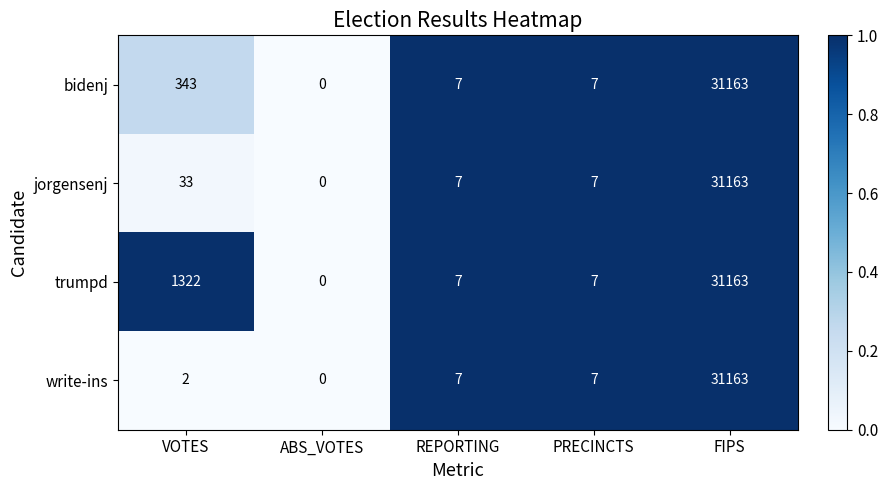

What value does the write-ins series have at REPORTING?

7